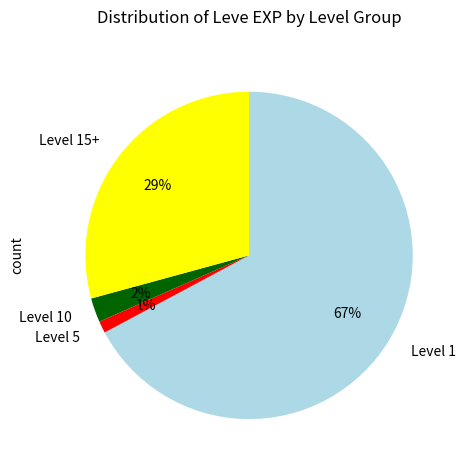

How many slices are in this pie chart?

4